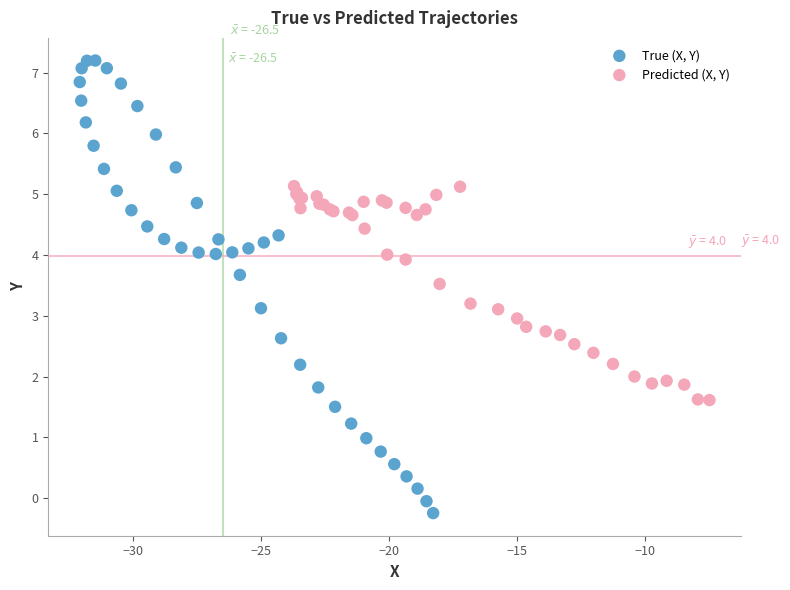

Which series has the widest spread of Y values?

True (X, Y)